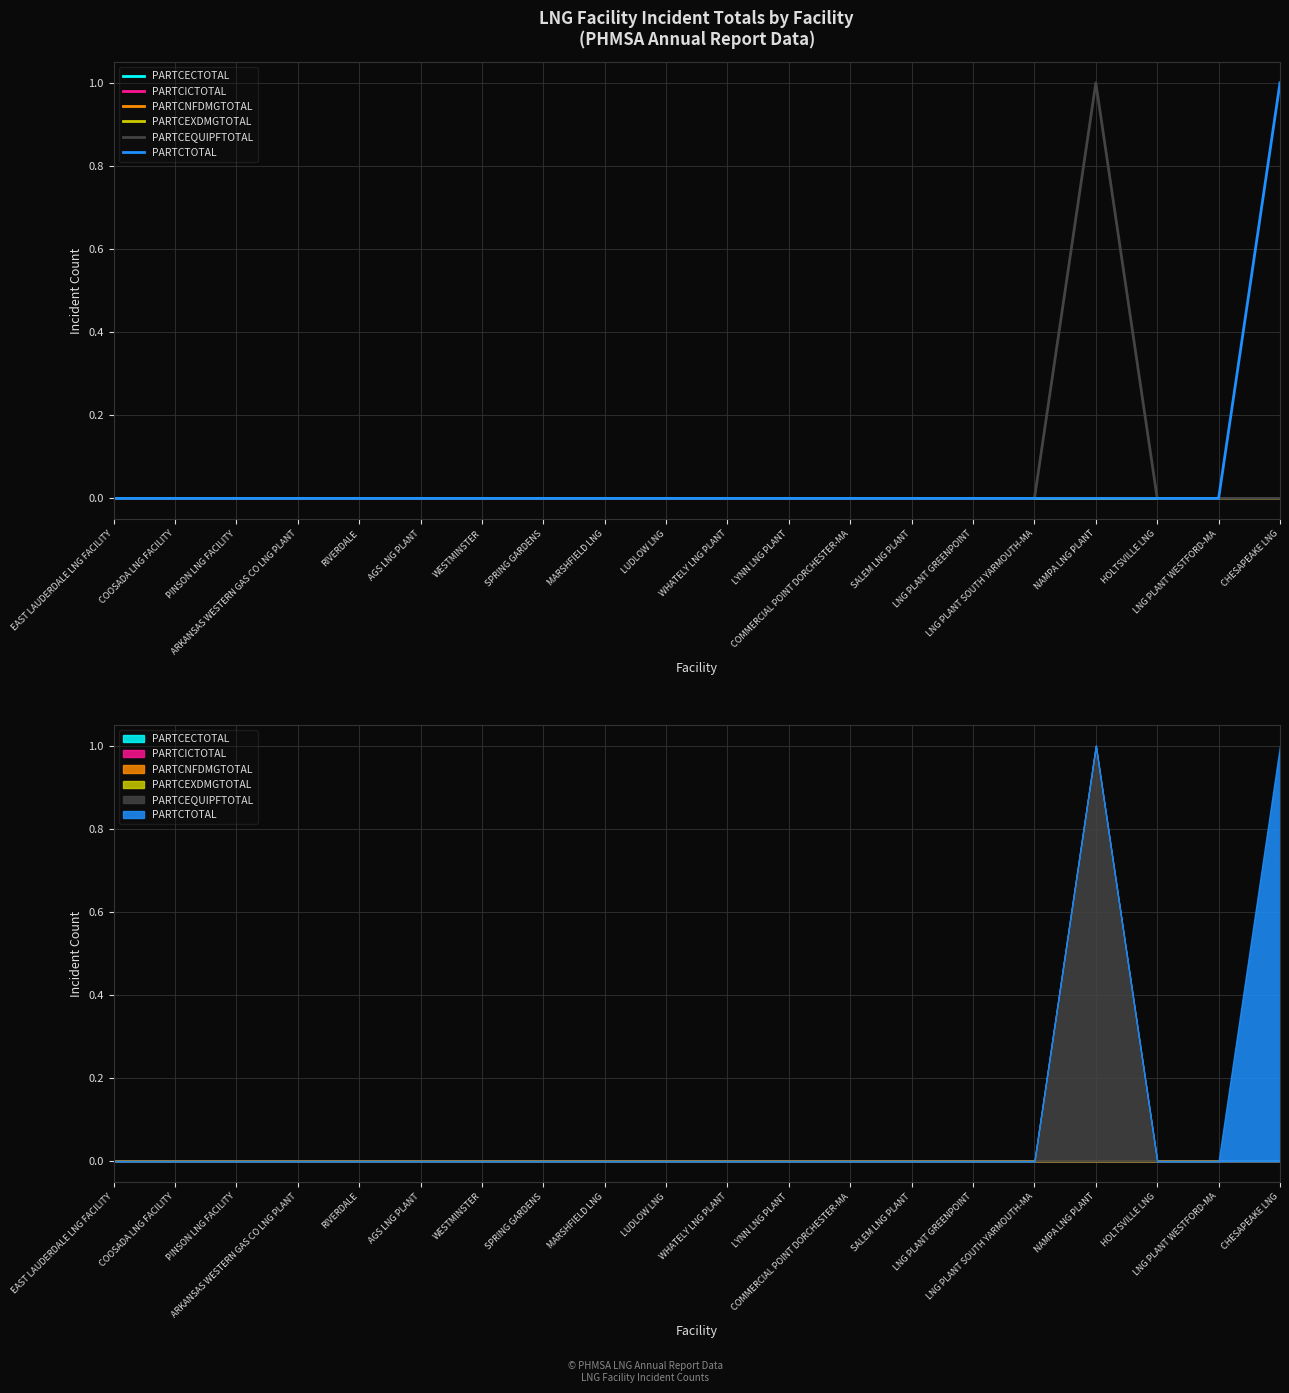

Rank the categories by PARTCECTOTAL value from highest to lowest.

EAST LAUDERDALE LNG FACILITY, COOSADA LNG FACILITY, PINSON LNG FACILITY, ARKANSAS WESTERN GAS CO LNG PLANT, RIVERDALE, AGS LNG PLANT, WESTMINSTER, SPRING GARDENS, MARSHFIELD LNG, LUDLOW LNG, WHATELY LNG PLANT, LYNN LNG PLANT, COMMERCIAL POINT DORCHESTER-MA, SALEM LNG PLANT, LNG PLANT GREENPOINT, LNG PLANT SOUTH YARMOUTH-MA, NAMPA LNG PLANT, HOLTSVILLE LNG, LNG PLANT WESTFORD-MA, CHESAPEAKE LNG